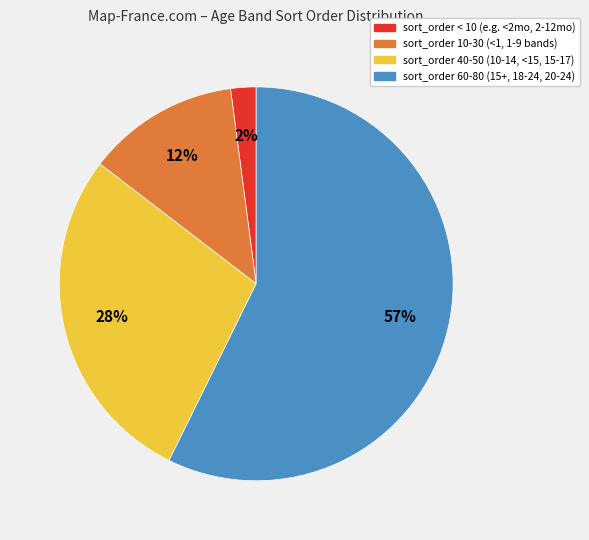

How many slices are in this pie chart?

4